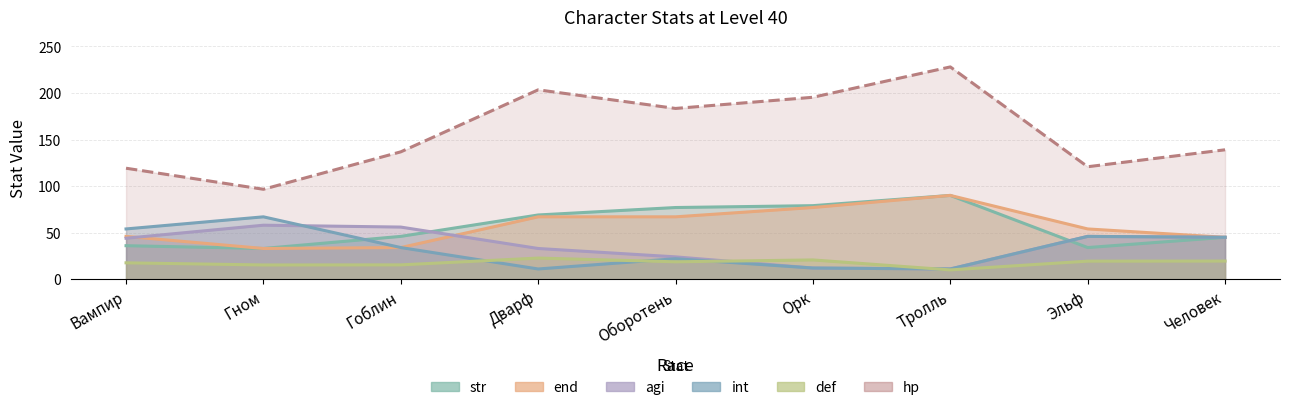

After their last crossing, which series has the higher values: def or int?

int